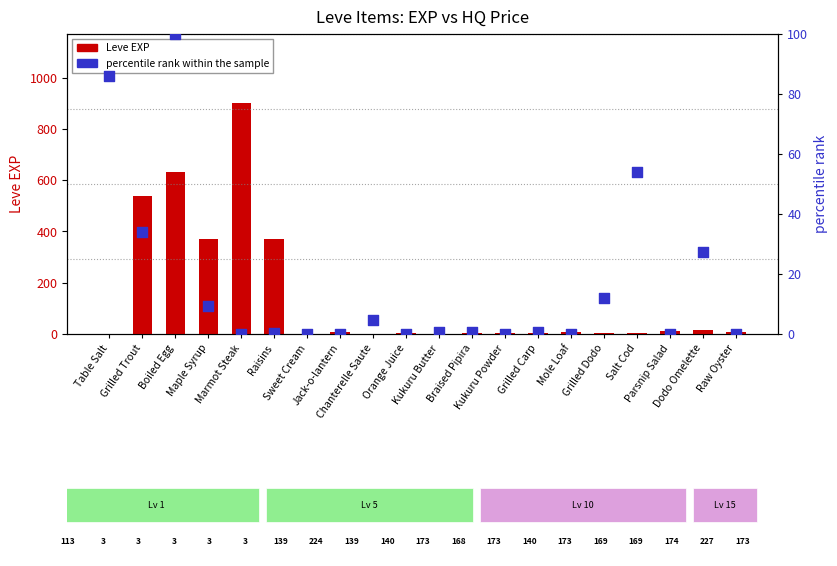

Which series has the largest Y range (max minus min)?

Leve EXP